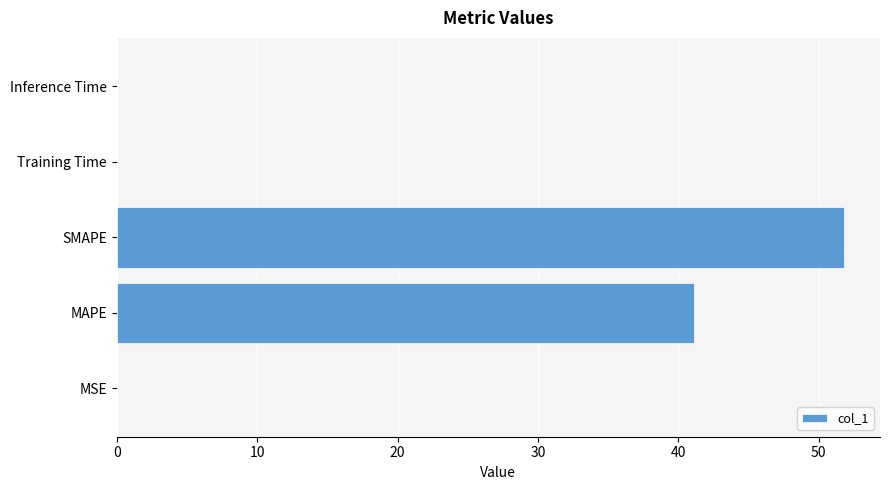

Which has a higher value, MAPE or Training Time?

MAPE